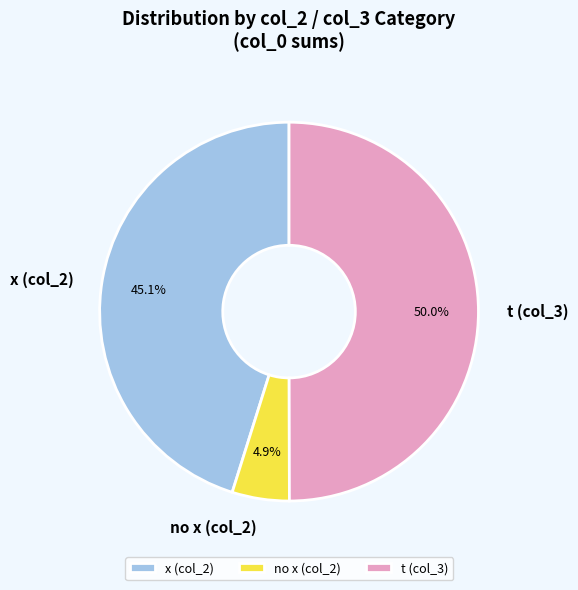

How many slices are in this pie chart?

3